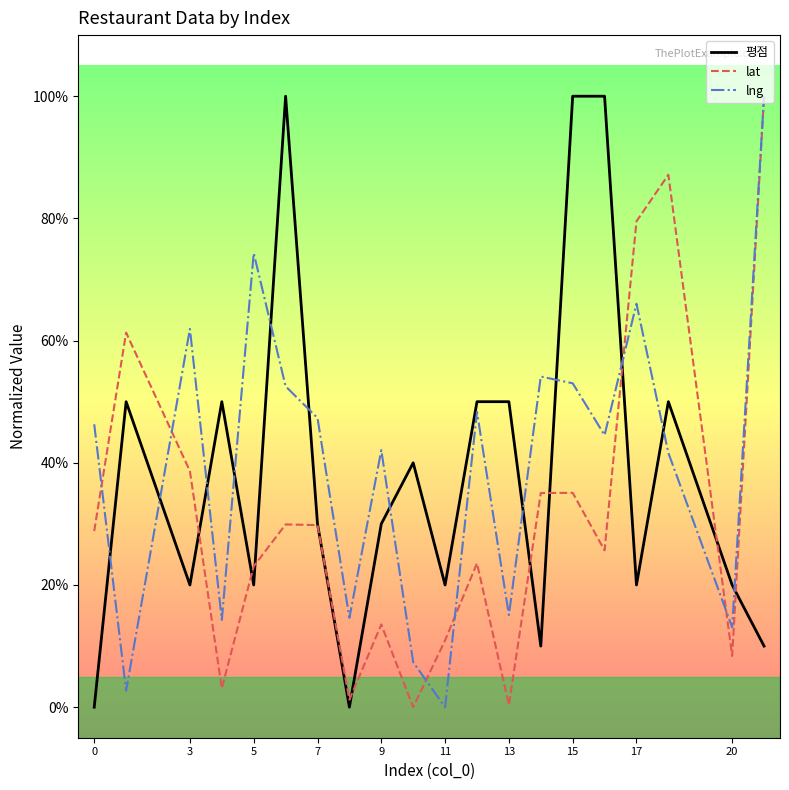

What are all the series names shown in the legend?

평점, lat, lng